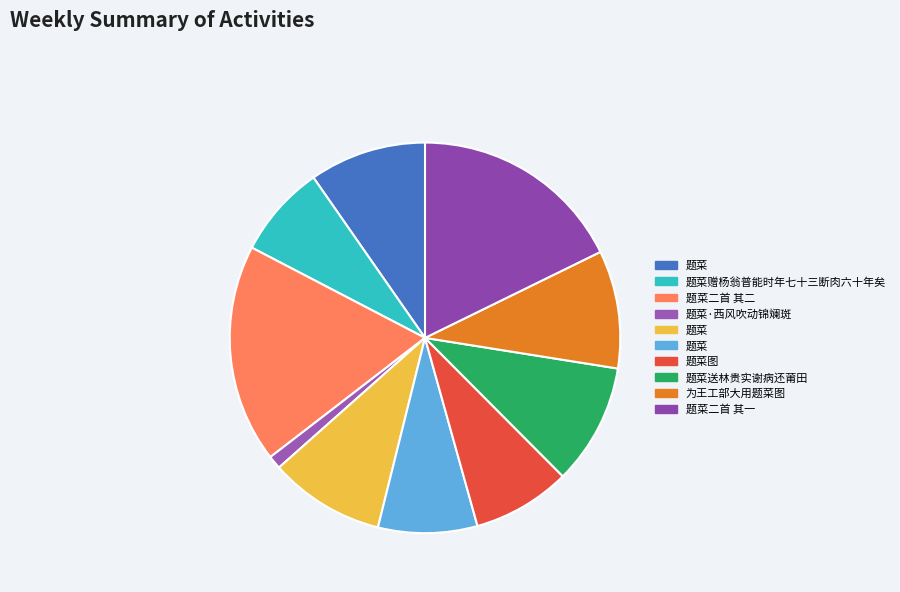

Rank the categories by value from lowest to highest.

题菜·西风吹动锦斓斑, 题菜赠杨翁普能时年七十三断肉六十年矣, 题菜图, 题菜, 题菜, 题菜, 为王工部大用题菜图, 题菜送林贵实谢病还莆田, 题菜二首 其一, 题菜二首 其二